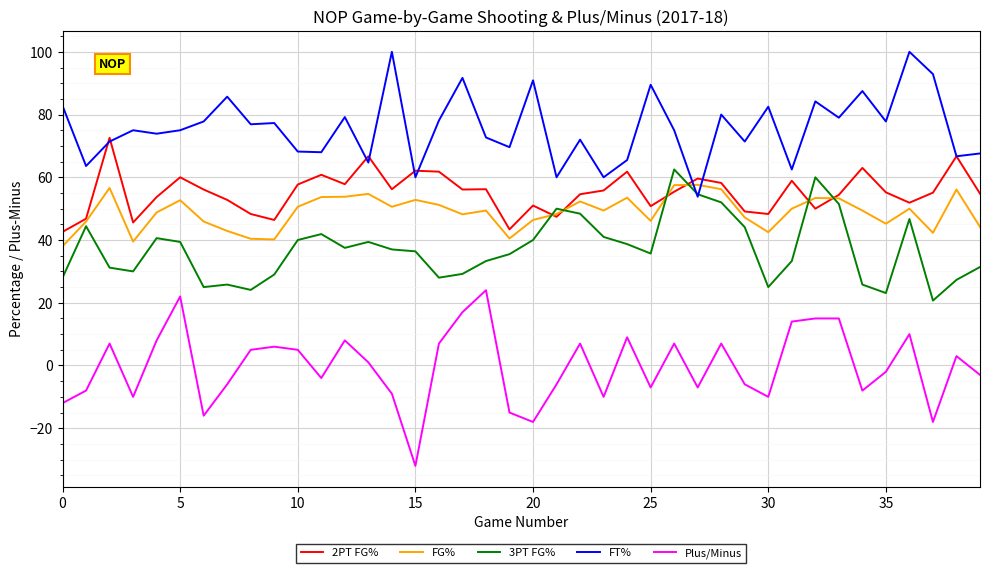

What is the minimum value for 3PT FG%?

20.7